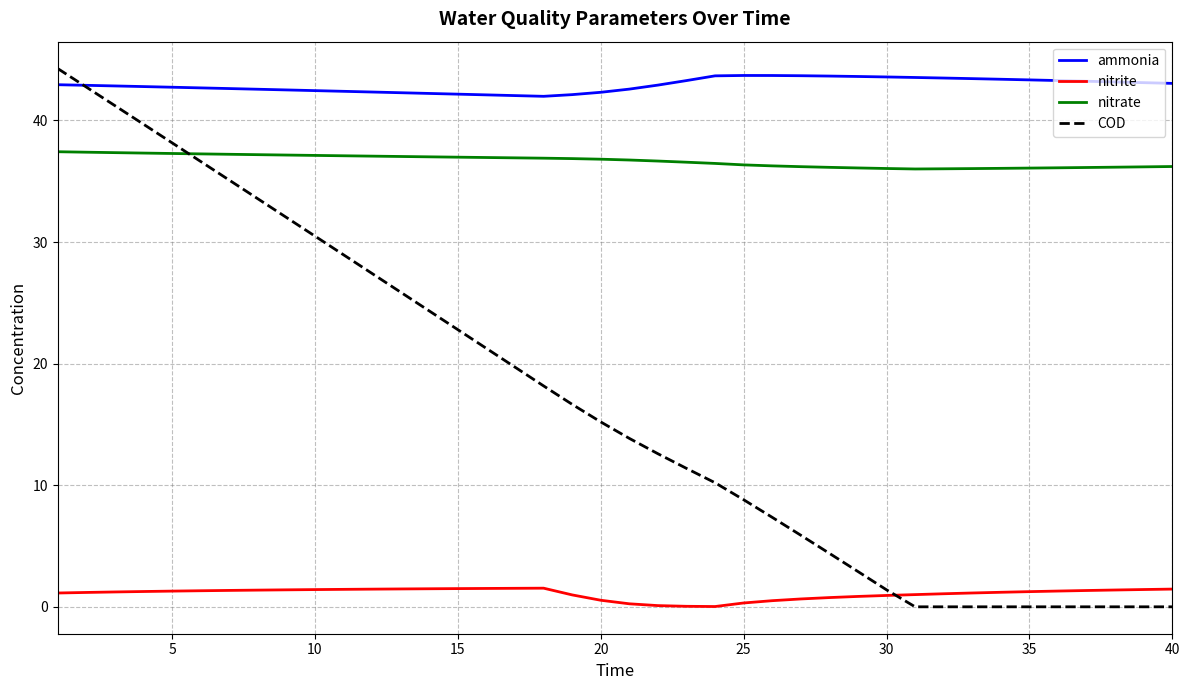

Which series has the widest spread of values?

COD